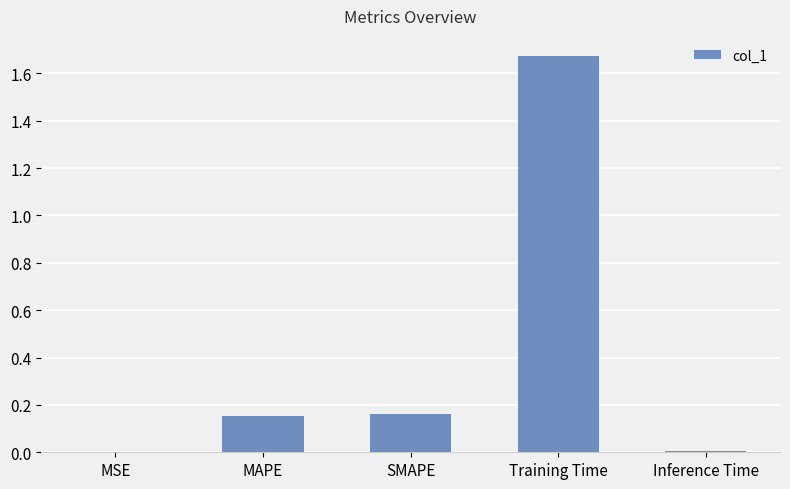

What is the sum of all values?

2.0